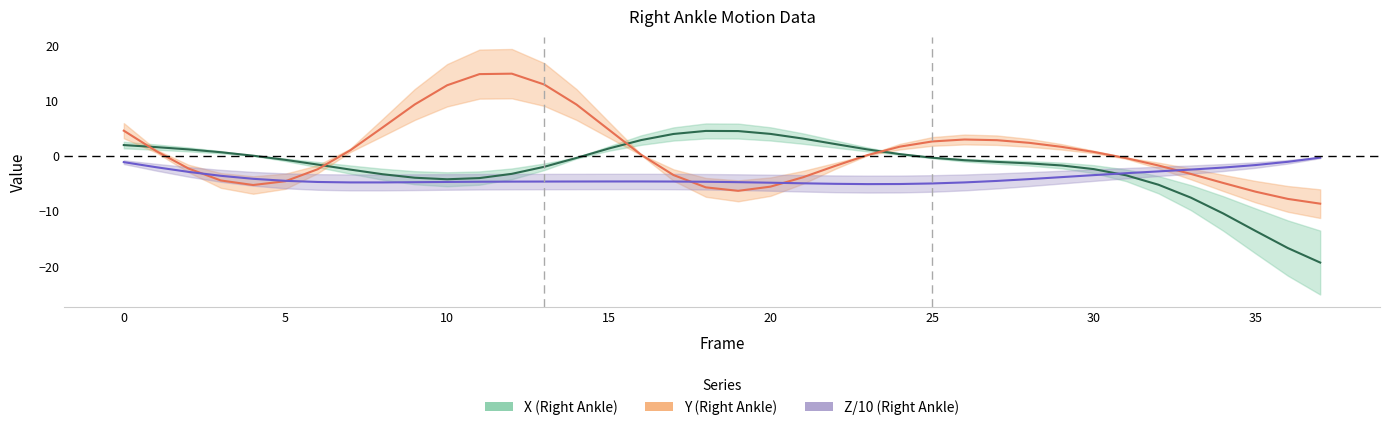

Reading left to right, list all the values displayed in this chart.

X: 0=2.0	1=1.6	2=1.2	3=0.7	4=0.0	5=-0.7	6=-1.6	7=-2.5	8=-3.3	9=-3.9	10=-4.2	11=-4.0	12=-3.2	13=-2.0	14=-0.4	15=1.3	16=2.9	17=4.0	18=4.5	19=4.5	20=4.0	21=3.1	22=2.2	23=1.2	24=0.3	25=-0.3	26=-0.8	27=-1.1	28=-1.3	29=-1.7	30=-2.4	31=-3.5	32=-5.2	33=-7.5	34=-10.4	35=-13.6	36=-16.7	37=-19.3
Y: 0=4.6	1=0.9	2=-2.3	3=-4.4	4=-5.3	5=-4.6	6=-2.4	7=1.0	8=5.1	9=9.3	10=12.8	11=14.8	12=14.9	13=12.9	14=9.3	15=4.7	16=0.2	17=-3.5	18=-5.7	19=-6.3	20=-5.6	21=-3.9	22=-1.8	23=0.2	24=1.7	25=2.6	26=3.0	27=2.8	28=2.4	29=1.6	30=0.7	31=-0.4	32=-1.7	33=-3.3	34=-4.9	35=-6.5	36=-7.8	37=-8.6
Z: 0=-1.1	1=-2.0	2=-2.9	3=-3.6	4=-4.1	5=-4.5	6=-4.7	7=-4.8	8=-4.8	9=-4.8	10=-4.7	11=-4.7	12=-4.7	13=-4.6	14=-4.6	15=-4.6	16=-4.6	17=-4.6	18=-4.7	19=-4.8	20=-4.8	21=-5.0	22=-5.1	23=-5.1	24=-5.1	25=-5.0	26=-4.8	27=-4.5	28=-4.2	29=-3.8	30=-3.5	31=-3.1	32=-2.8	33=-2.5	34=-2.1	35=-1.7	36=-1.1	37=-0.3